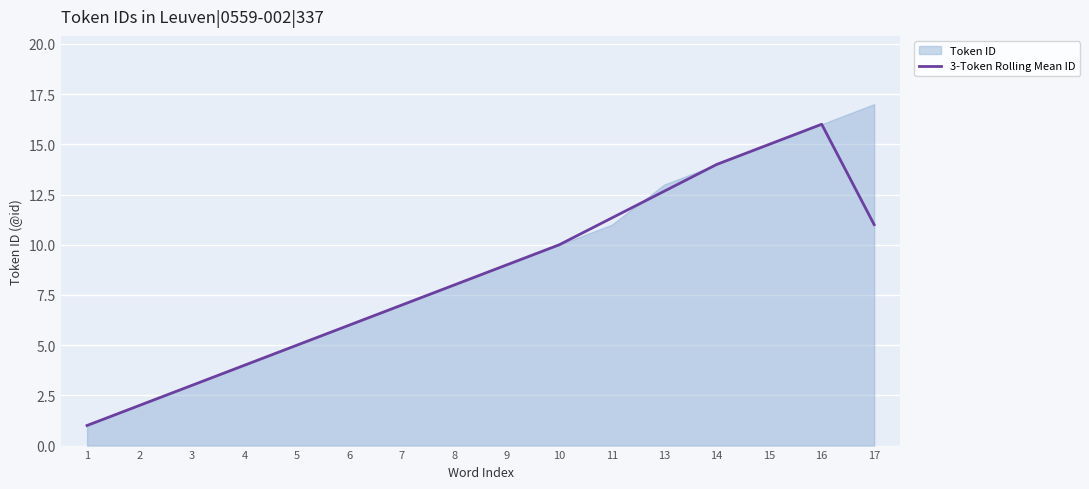

At which label is the value closest to 8?

8